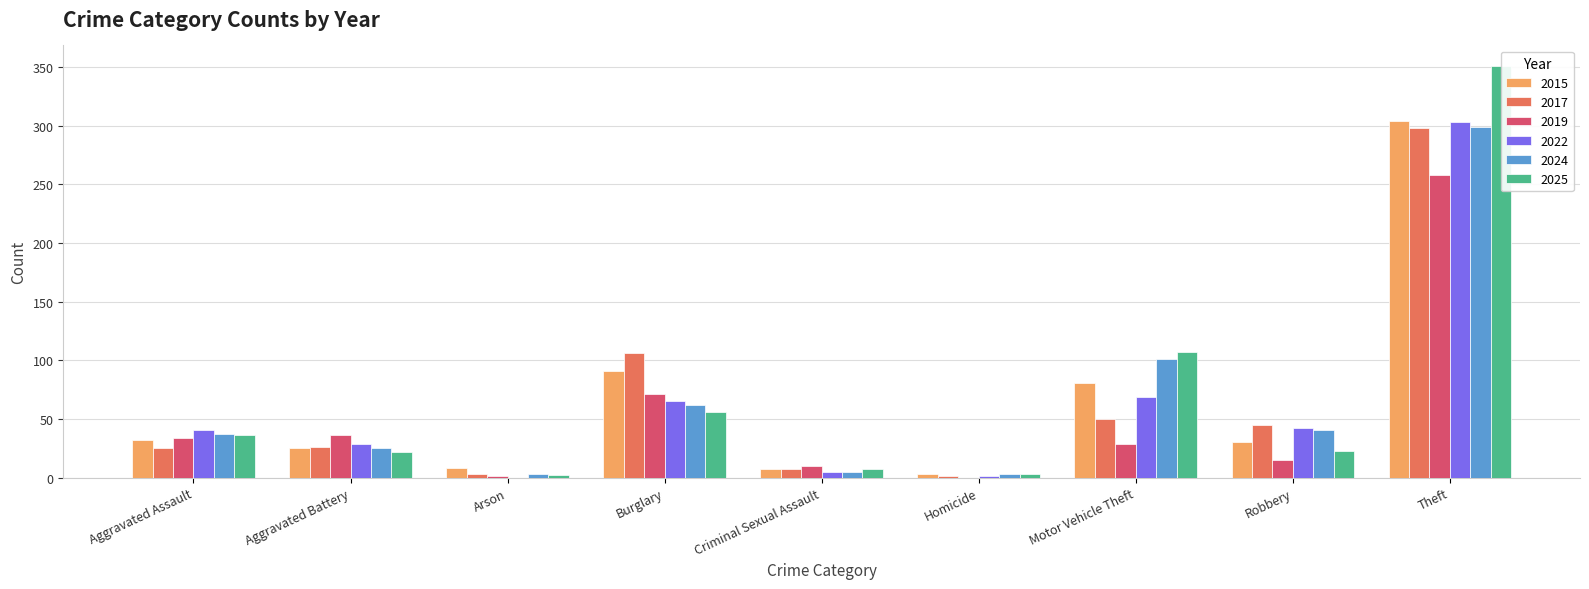

Is it true that 2019 equals 51 at Aggravated Battery?

False